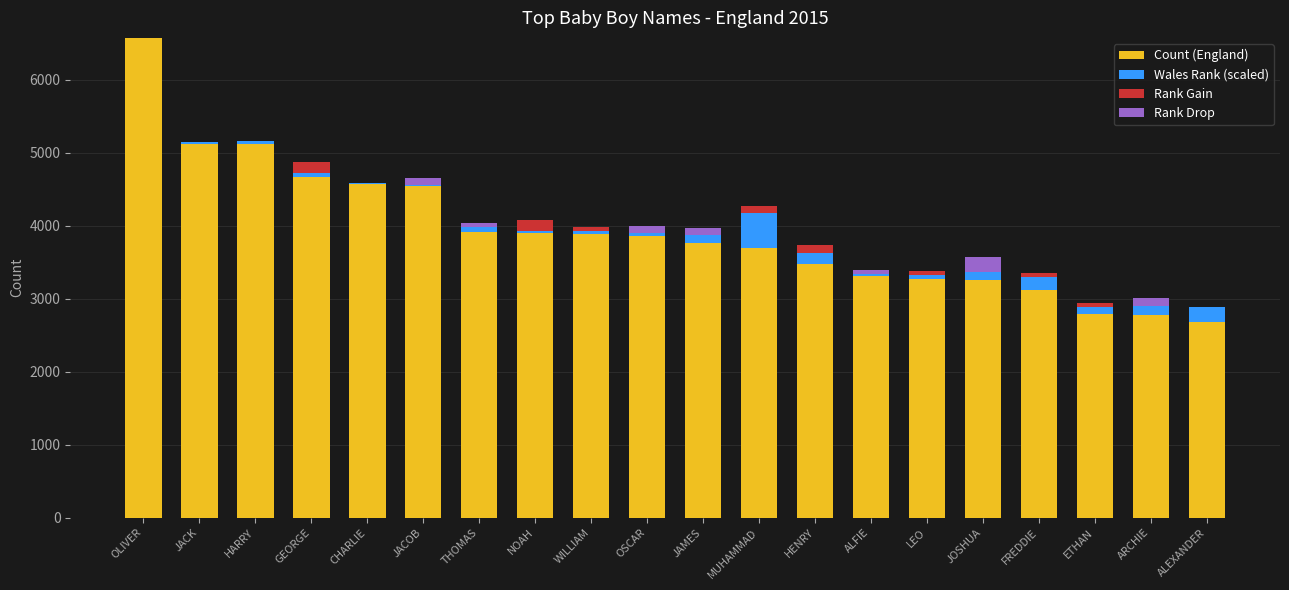

True or false: Count (England) has a value of 1233 at ARCHIE.

False